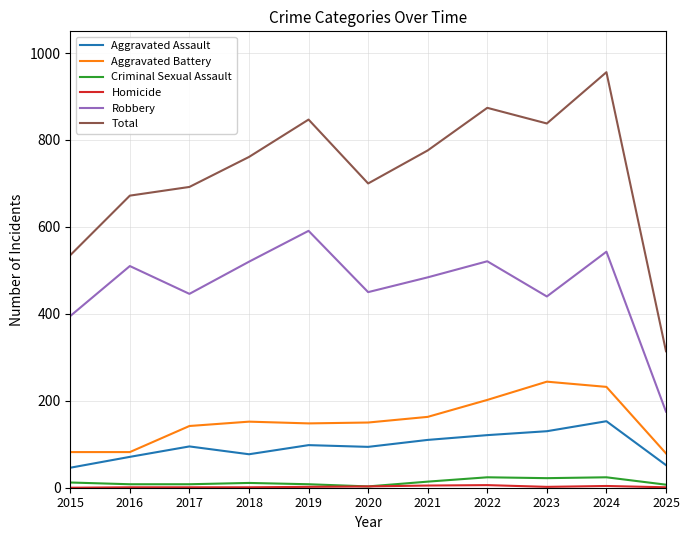

What is the spread (max minus min) of values at 2015?

535